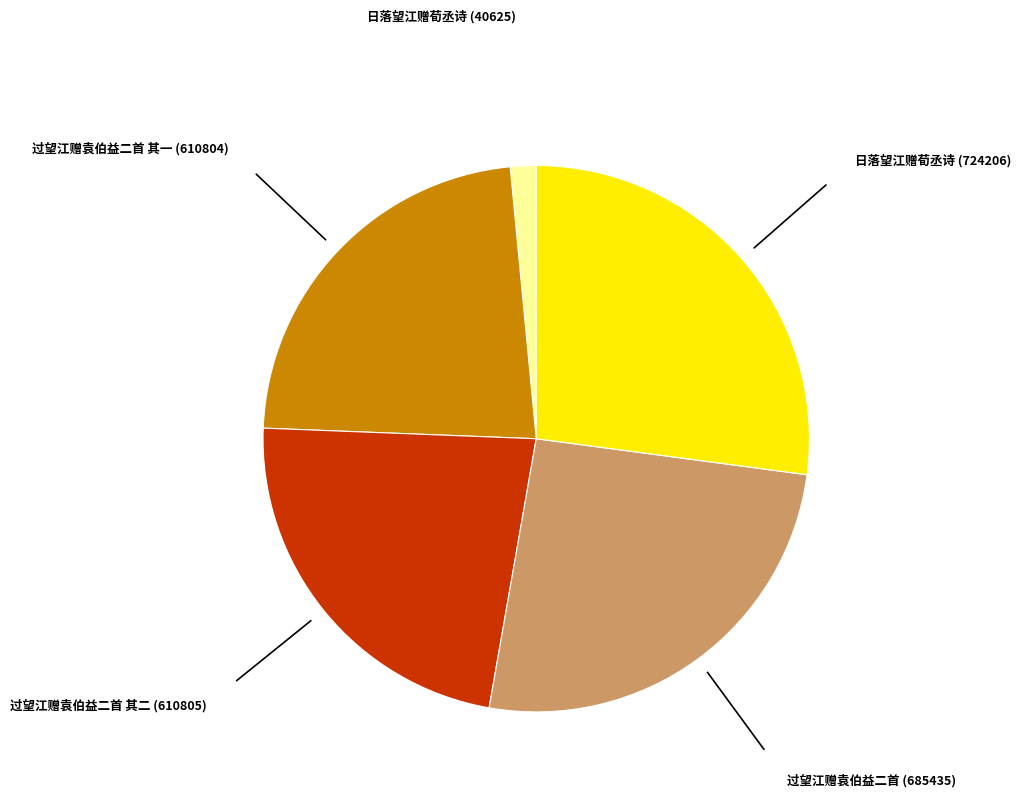

Between 过望江赠袁伯益二首 (685435) and 过望江赠袁伯益二首 其二 (610805), which is larger?

过望江赠袁伯益二首 (685435)